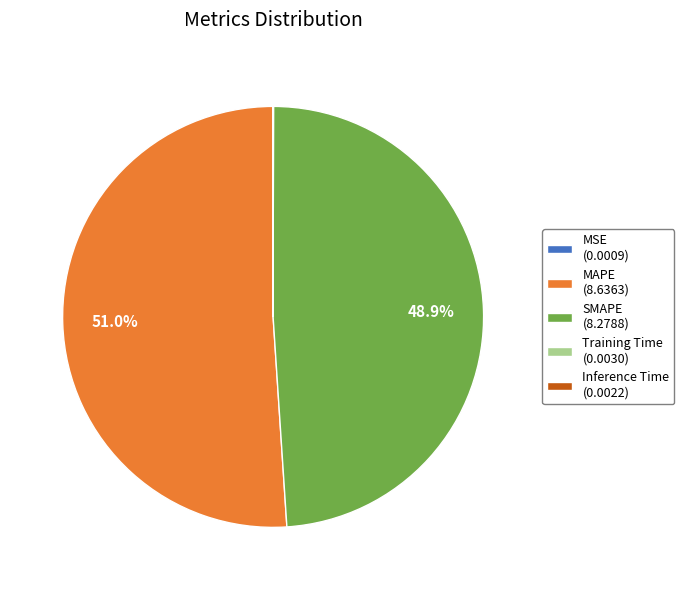

Do MAPE (8.6363) and SMAPE (8.2788) together represent more than half of the pie?

Yes